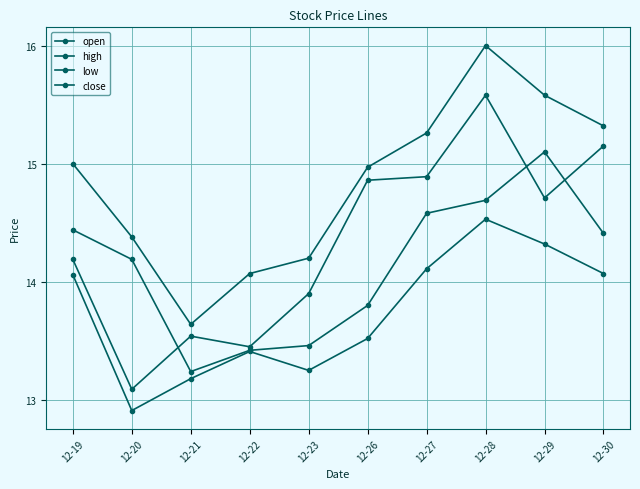

How many interior local valleys does the open series have?

1